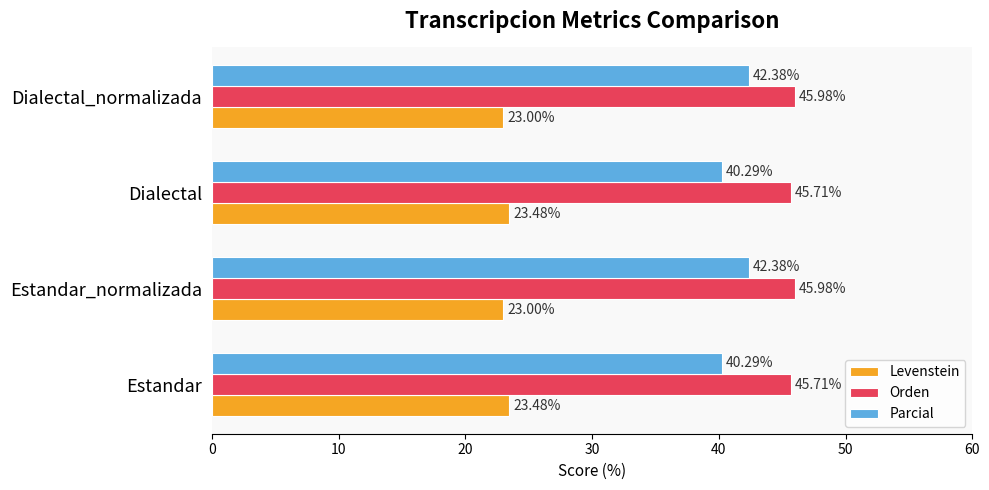

Is the value of Orden at Dialectal greater than the value of Parcial at Estandar_normalizada?

Yes